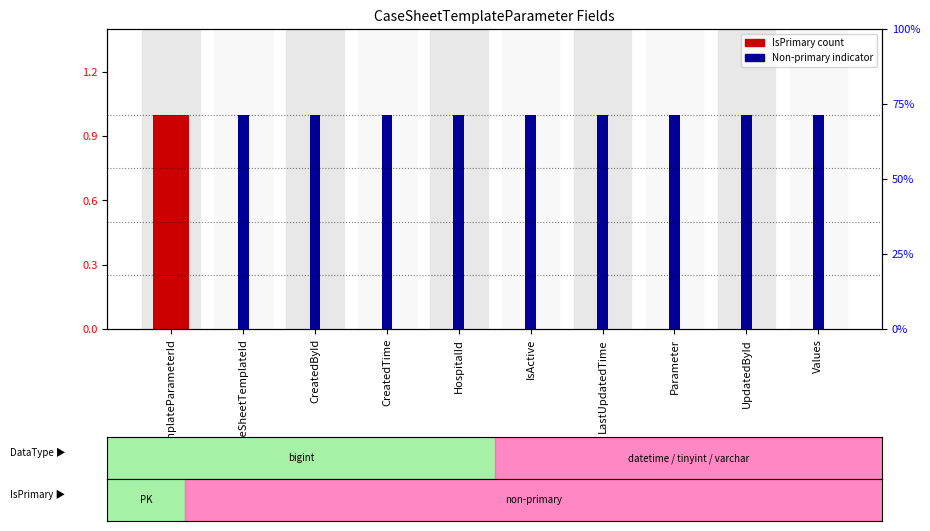

Is the value of IsPrimary (1=Yes) at CreatedById greater than the value of IsPrimary (0=No) at CreatedById?

No